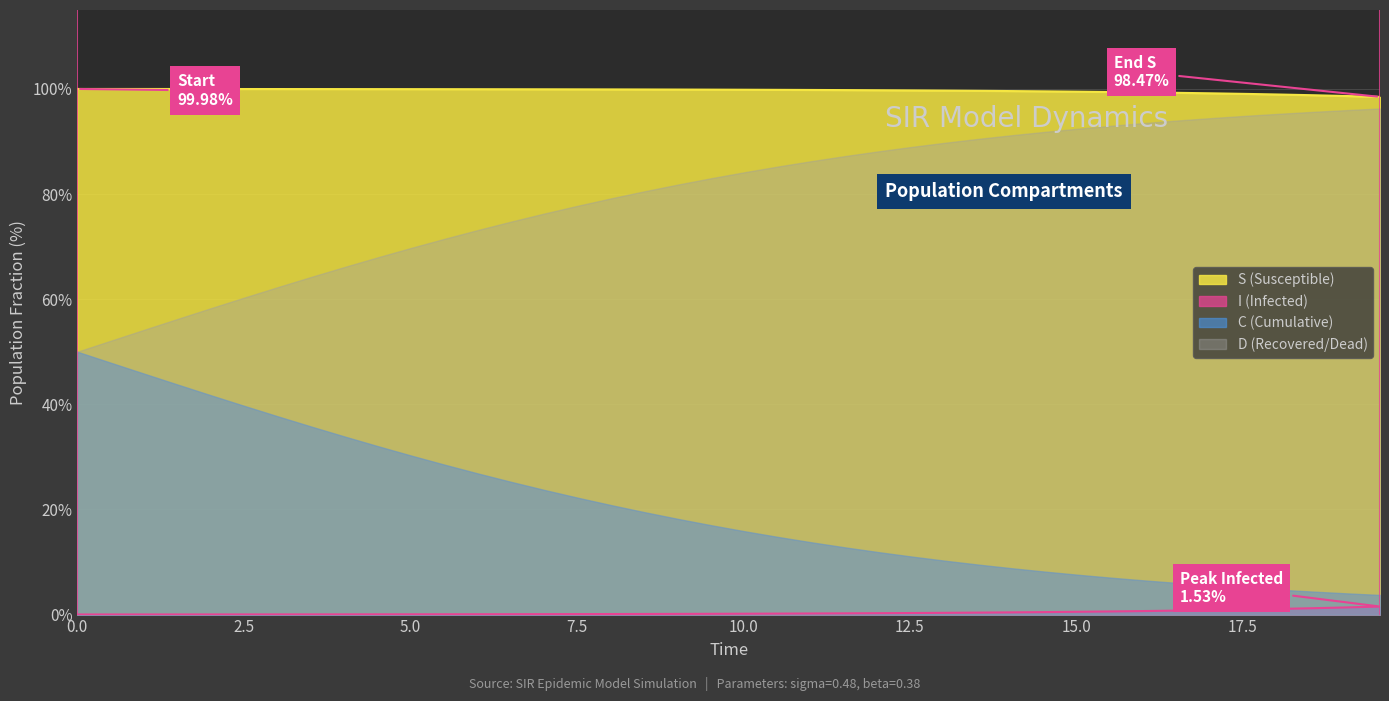

List the series in order of their overall mean, lowest first.

I (Infected), C (Cumulative), D (Recovered/Dead), S (Susceptible)